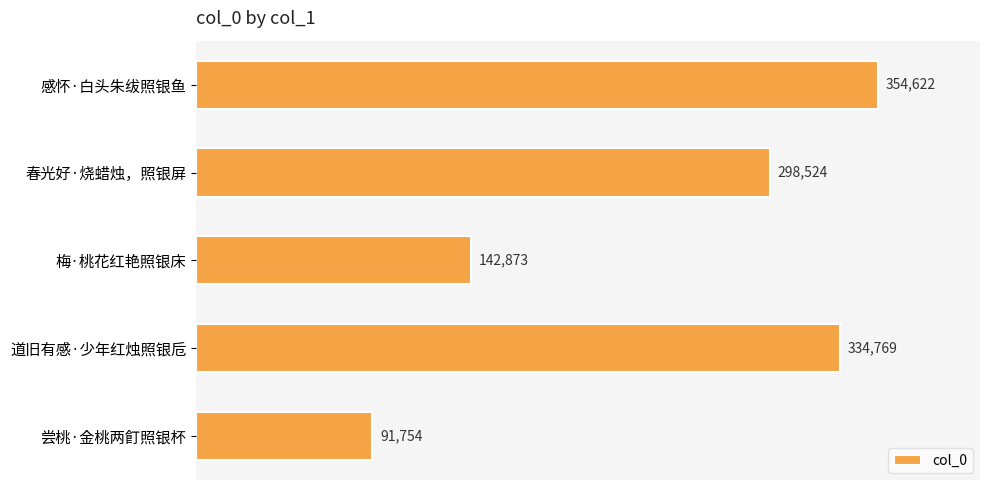

Rank the categories by value from highest to lowest.

感怀·白头朱绂照银鱼, 道旧有感·少年红烛照银卮, 春光好·烧蜡烛，照银屏, 梅·桃花红艳照银床, 尝桃·金桃两飣照银杯